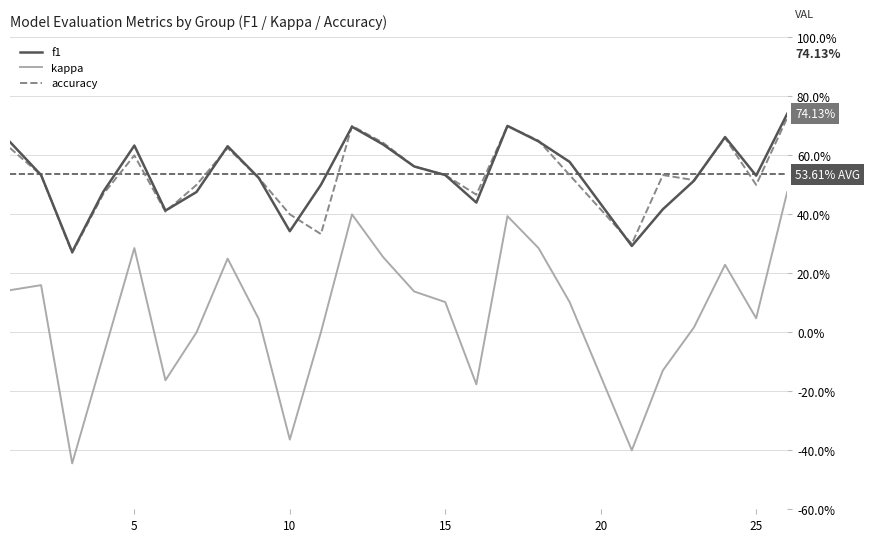

What is the minimum value for f1?

0.3